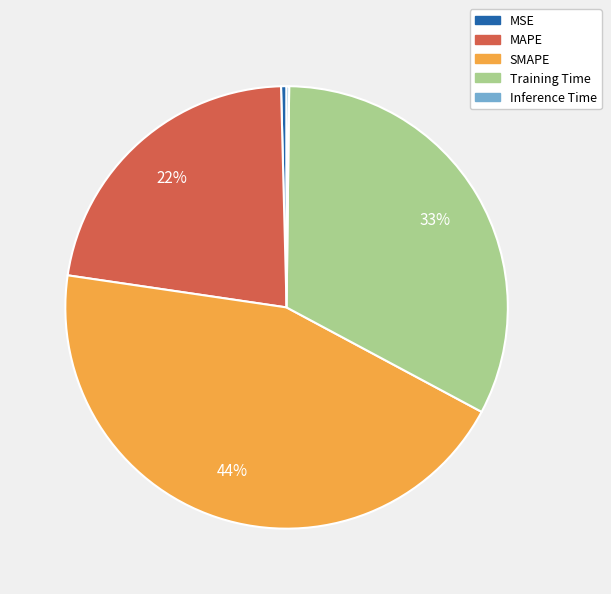

Between Training Time and MSE, which is larger?

Training Time